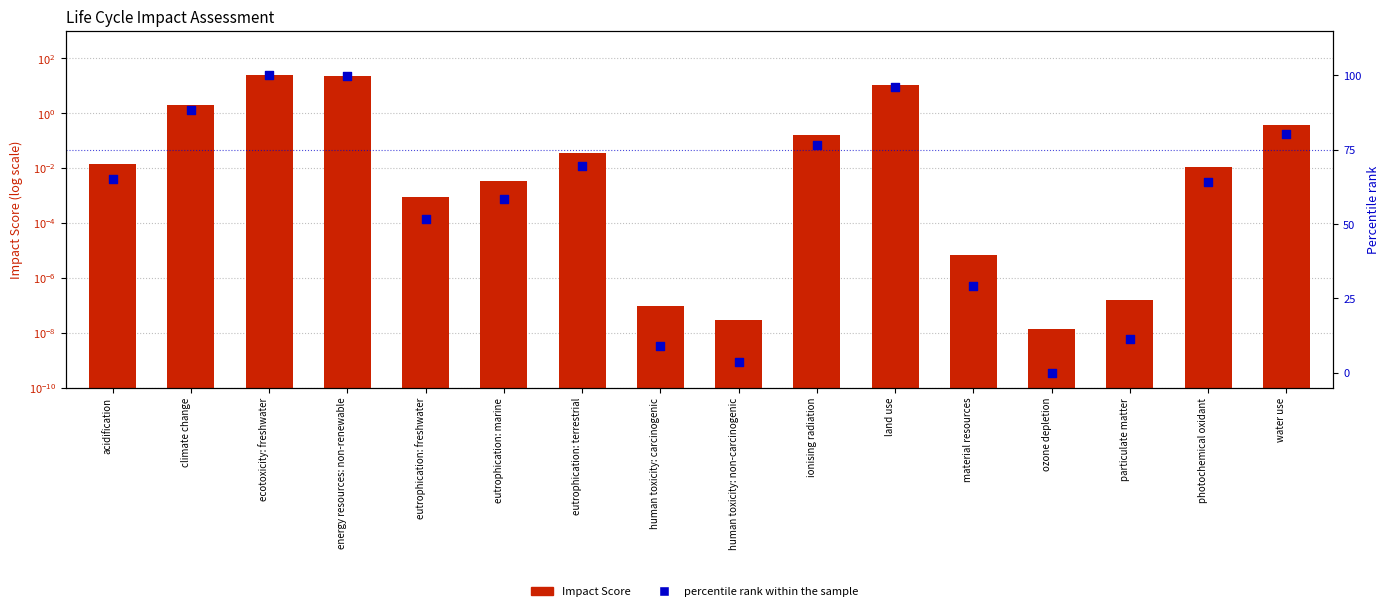

At which category is the sum across all series the highest?

ecotoxicity: freshwater